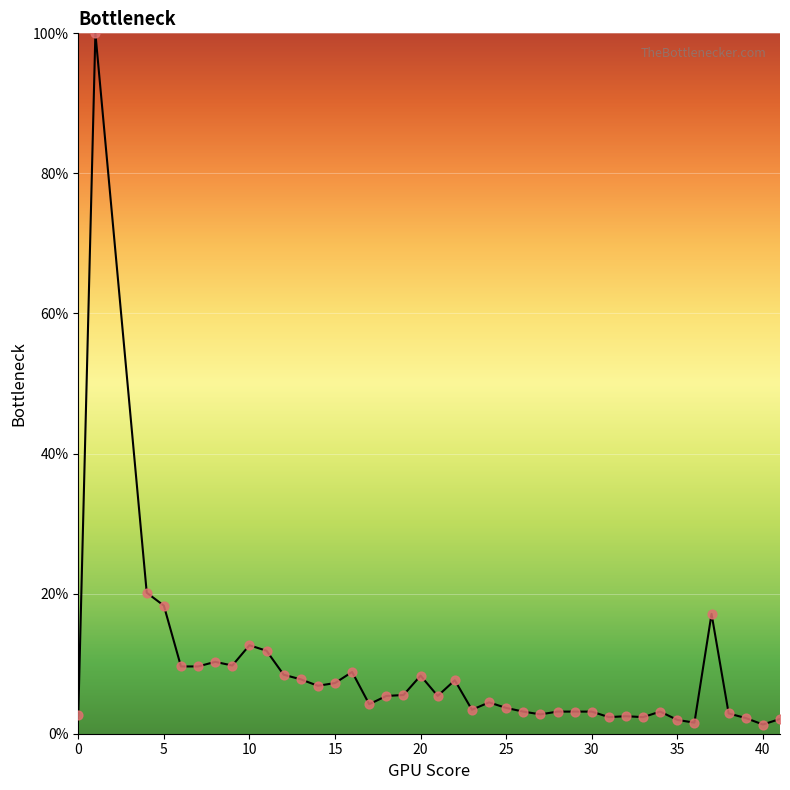

What is the difference between the maximum and minimum values?

98.7